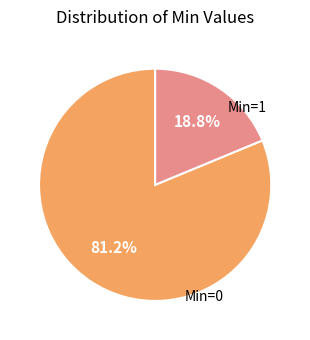

Is there a majority slice in this chart?

Yes